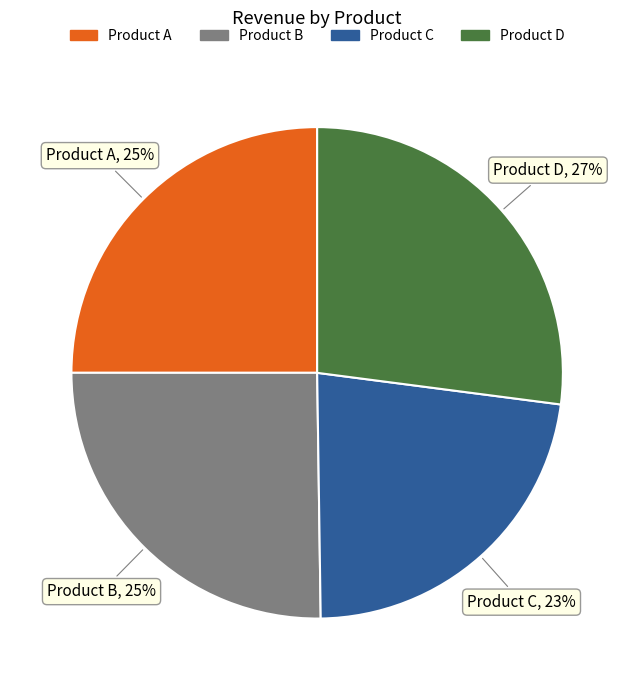

Is the sum of Product A and Product D greater than half?

Yes